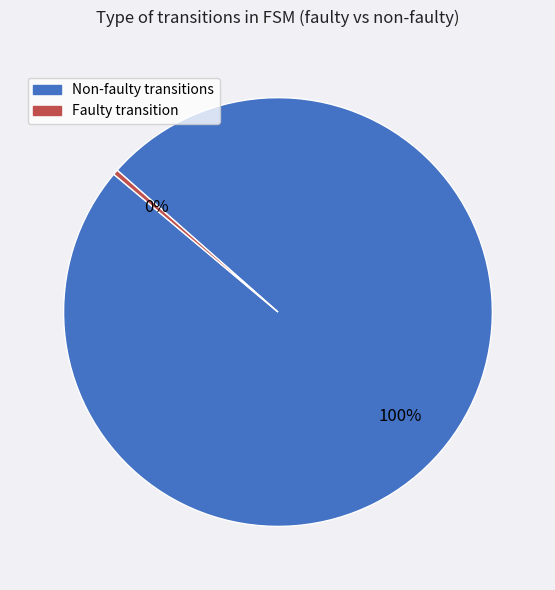

To the nearest percent, what is the combined percentage of Non-faulty transitions and Faulty transition?

100%